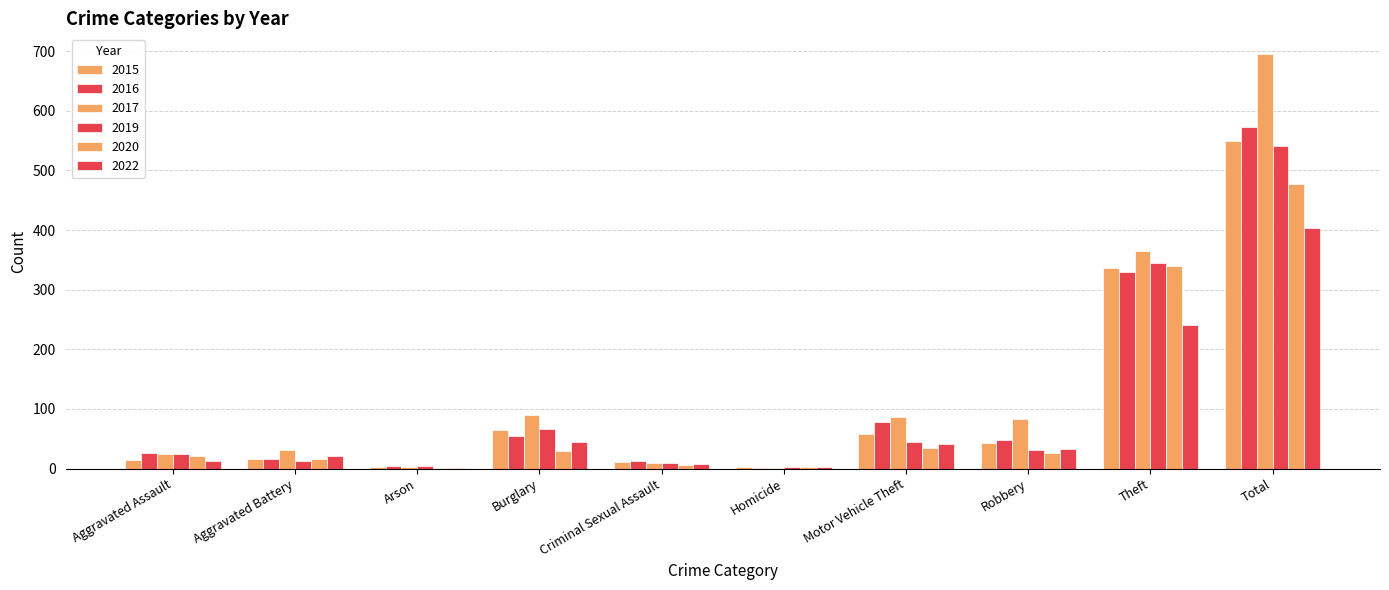

Which category has the lowest value in the 2019 series?

Homicide